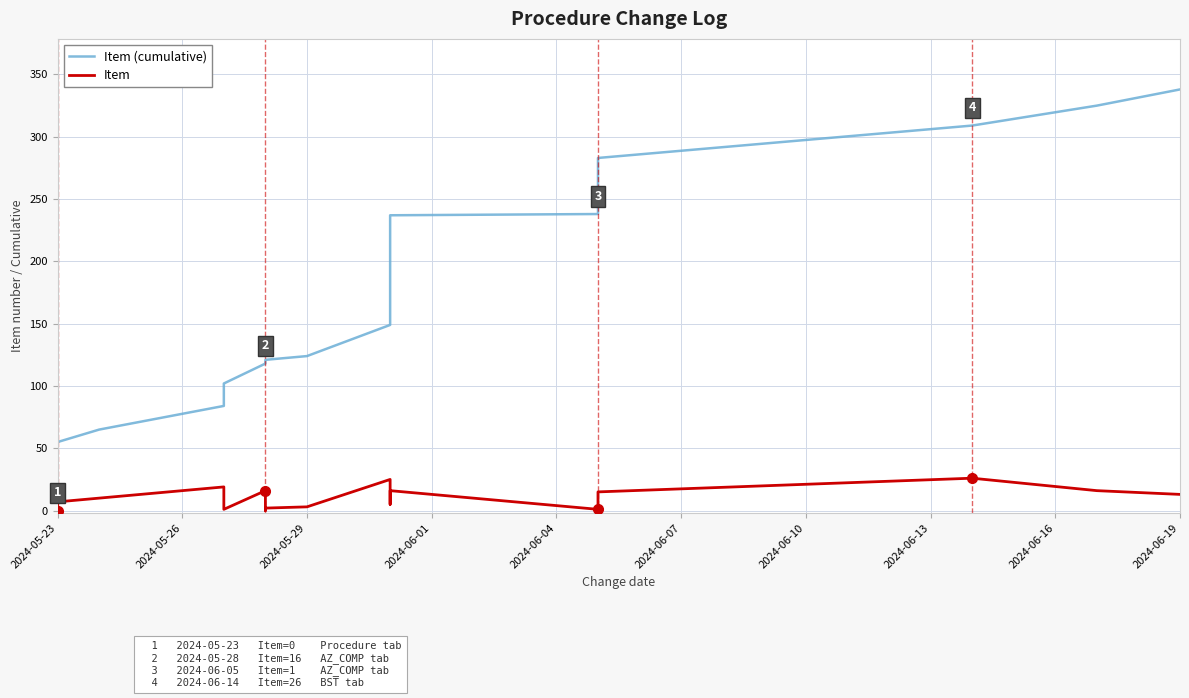

Is this an area chart (filled region under the line)?

No